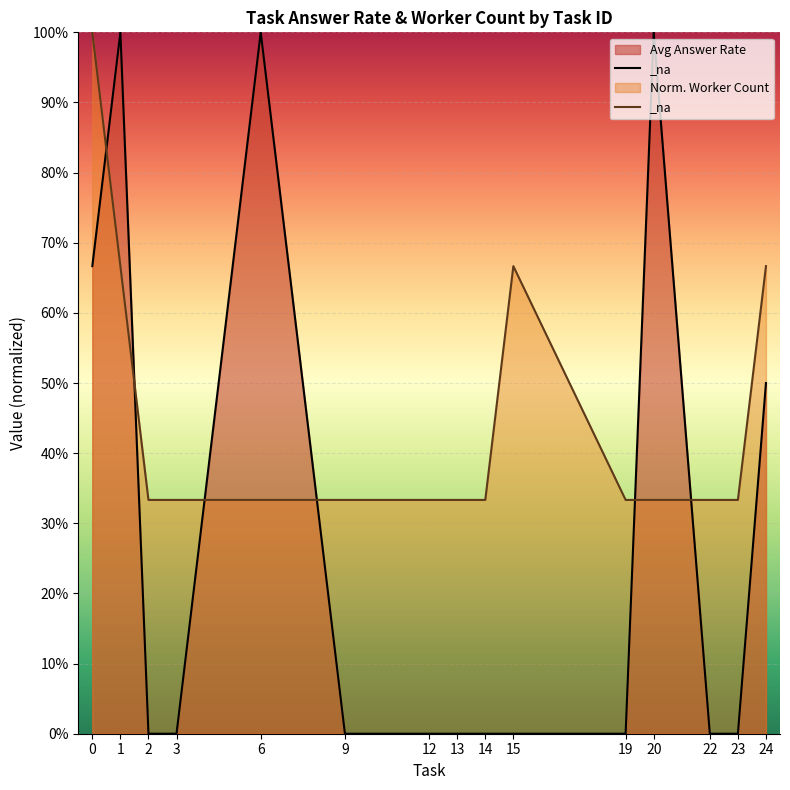

True or false: norm_num_workers_line has a value of 0.7 at 1.

True